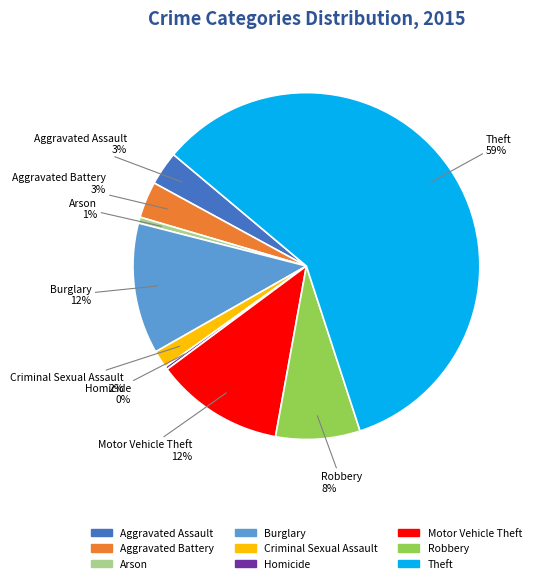

Does Criminal Sexual Assault represent more than half of the total?

No